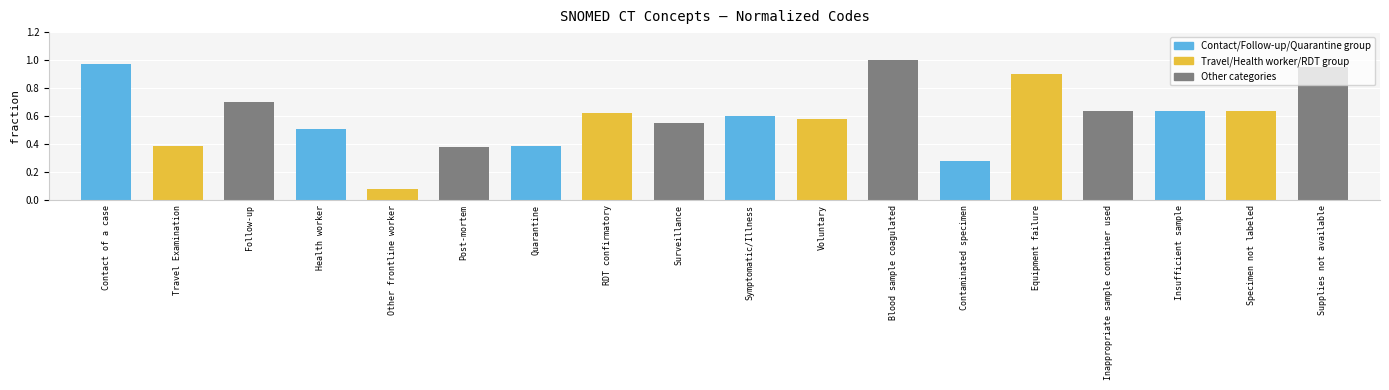

At which category does the chart reach its minimum across all series?

Other frontline worker